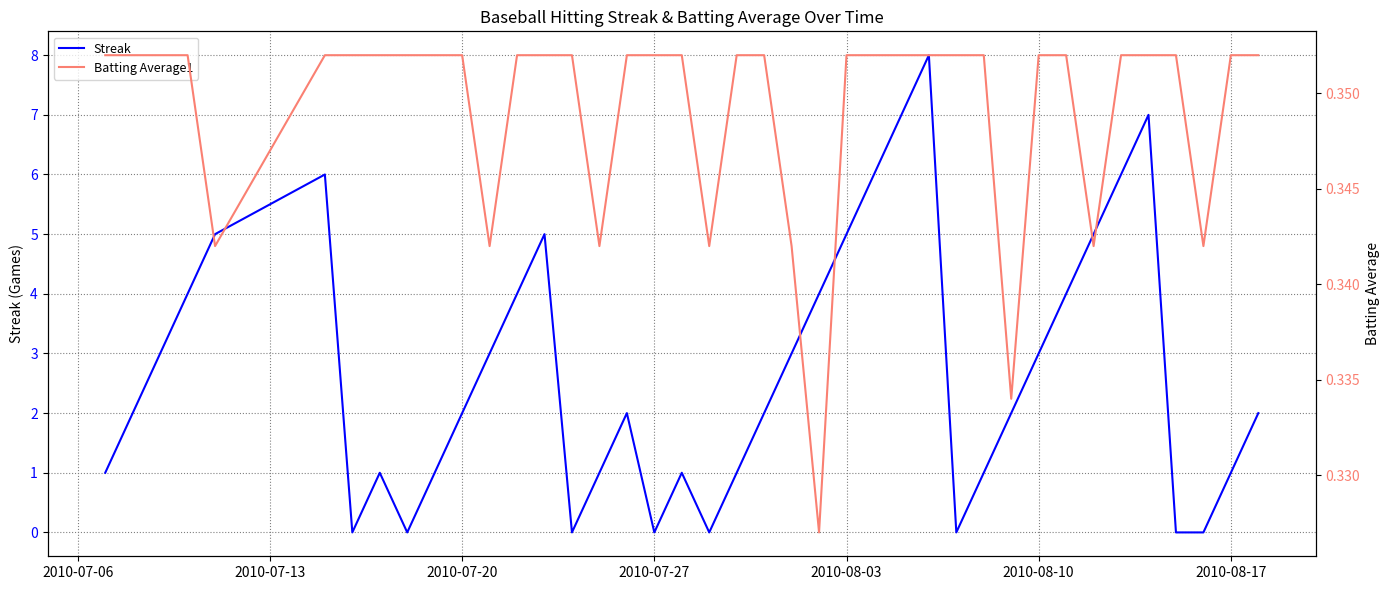

How many times do Streak and Batting Average1 cross each other?

14